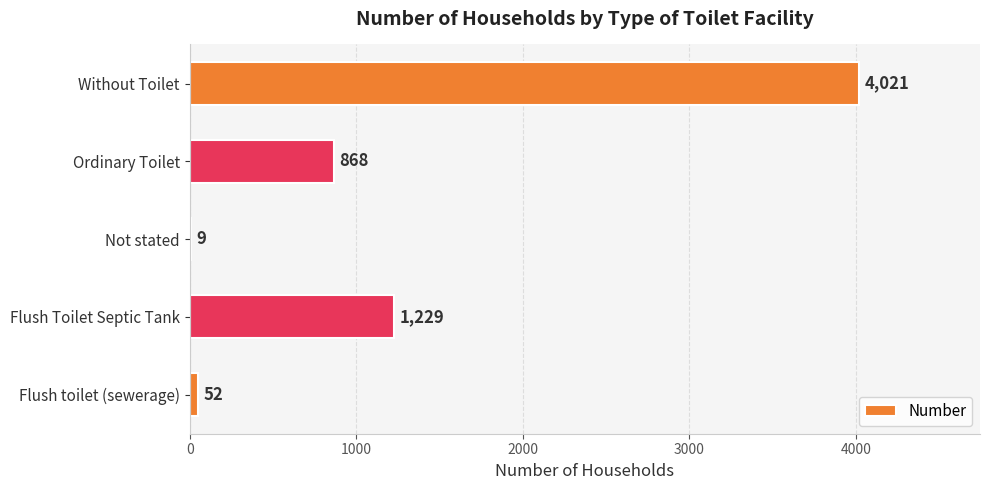

How many categories are shown in the chart?

5